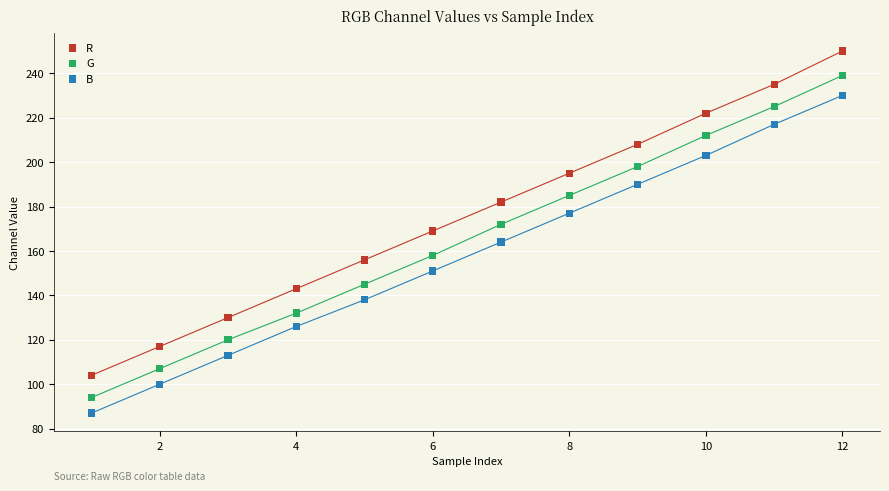

Which series contains the highest Y value?

R